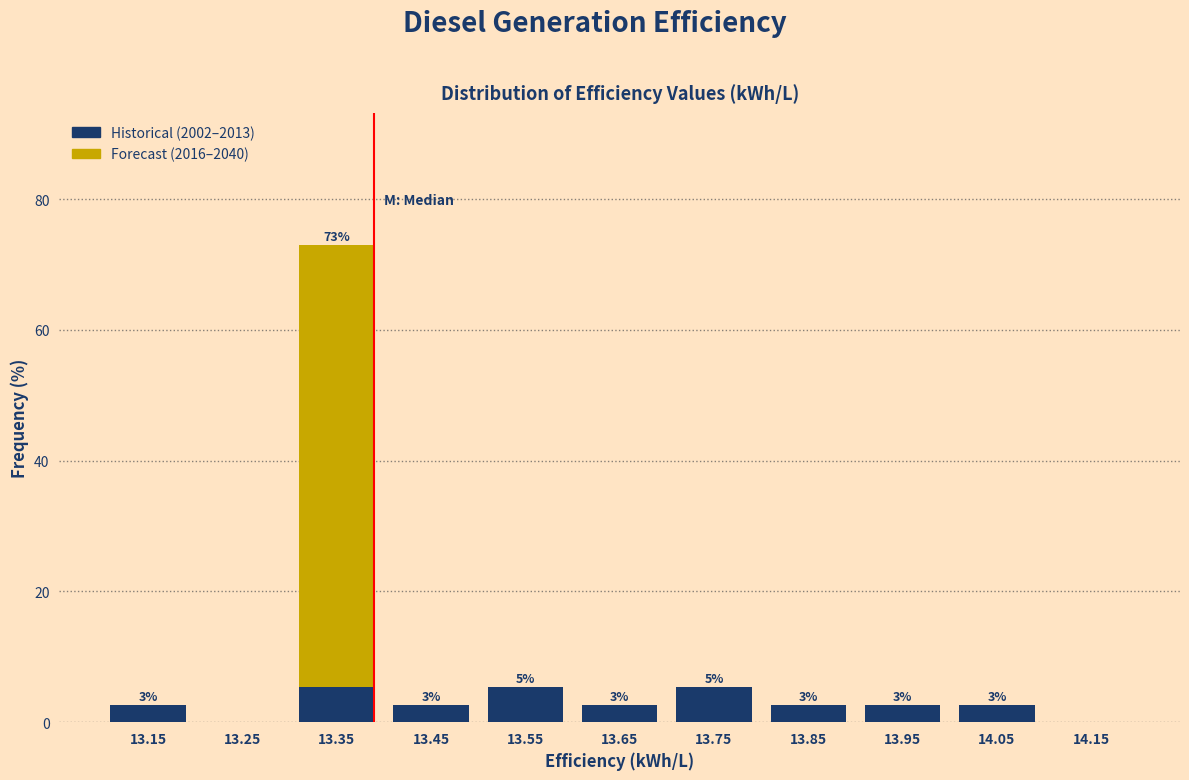

Which range on the x-axis has the tallest stacked bar (by total height)?

13.3 to 13.4